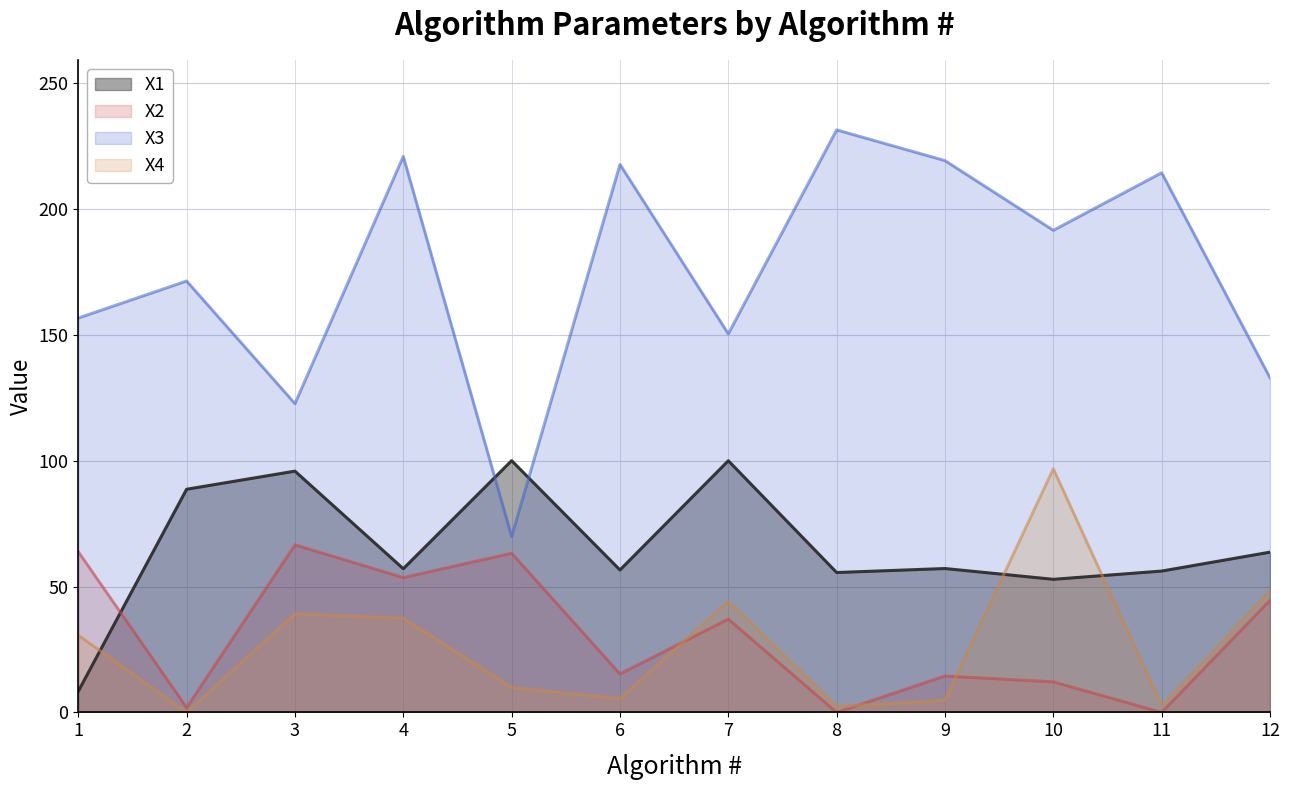

Reading left to right, transcribe all the data shown in this chart.

X1: 8.4	88.6	95.8	57.1	100.0	56.6	100.0	55.6	57.1	52.9	56.1	63.6
X2: 63.8	1.9	66.5	53.5	63.2	15.3	37.1	0.0	14.5	12.1	0.0	44.5
X3: 156.7	171.4	122.7	220.9	69.9	217.7	150.4	231.4	219.2	191.5	214.4	132.9
X4: 30.6	0.0	39.1	37.4	9.9	5.5	44.0	2.3	4.9	96.8	2.7	48.3